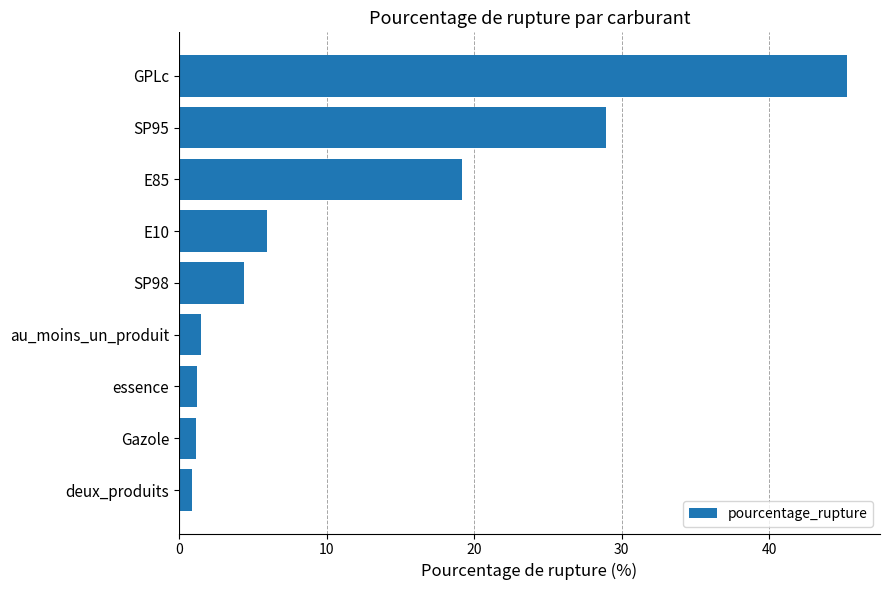

The chart shows a value of 1.2 at essence. True or false?

True